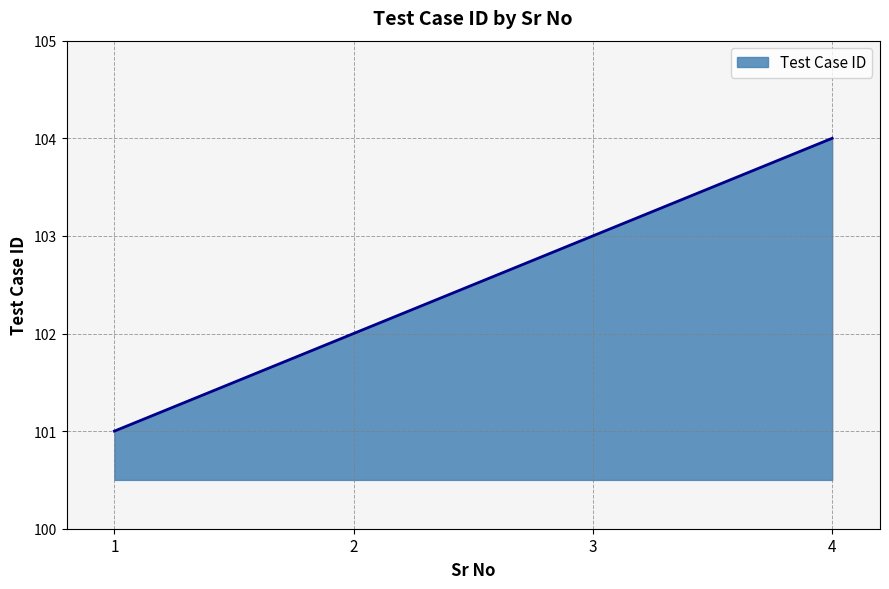

Reading left to right, transcribe all the data shown in this chart.

1=101	2=102	3=103	4=104